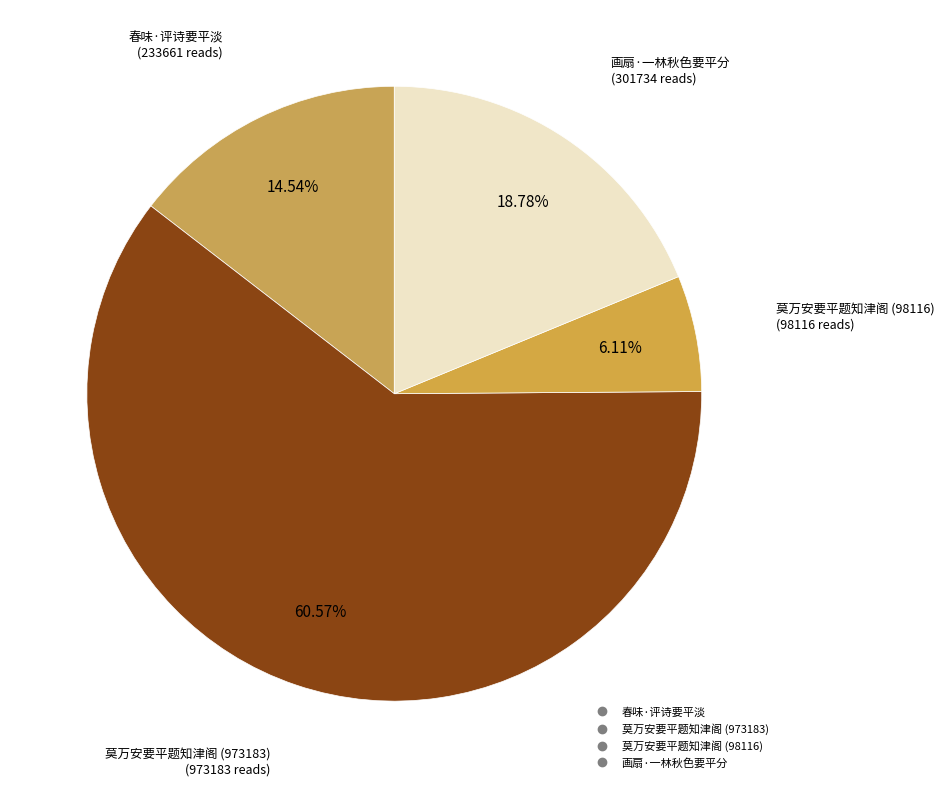

Approximately how many times larger is the value at 莫万安要平题知津阁 (973183) compared to 莫万安要平题知津阁 (98116)?

9.9